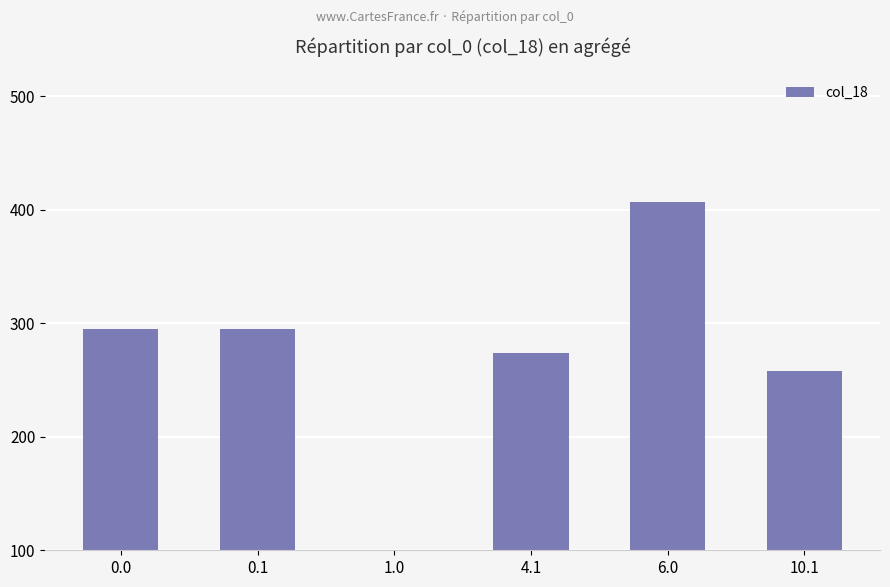

True or false: the data shows 129.3 at 0.1.

False